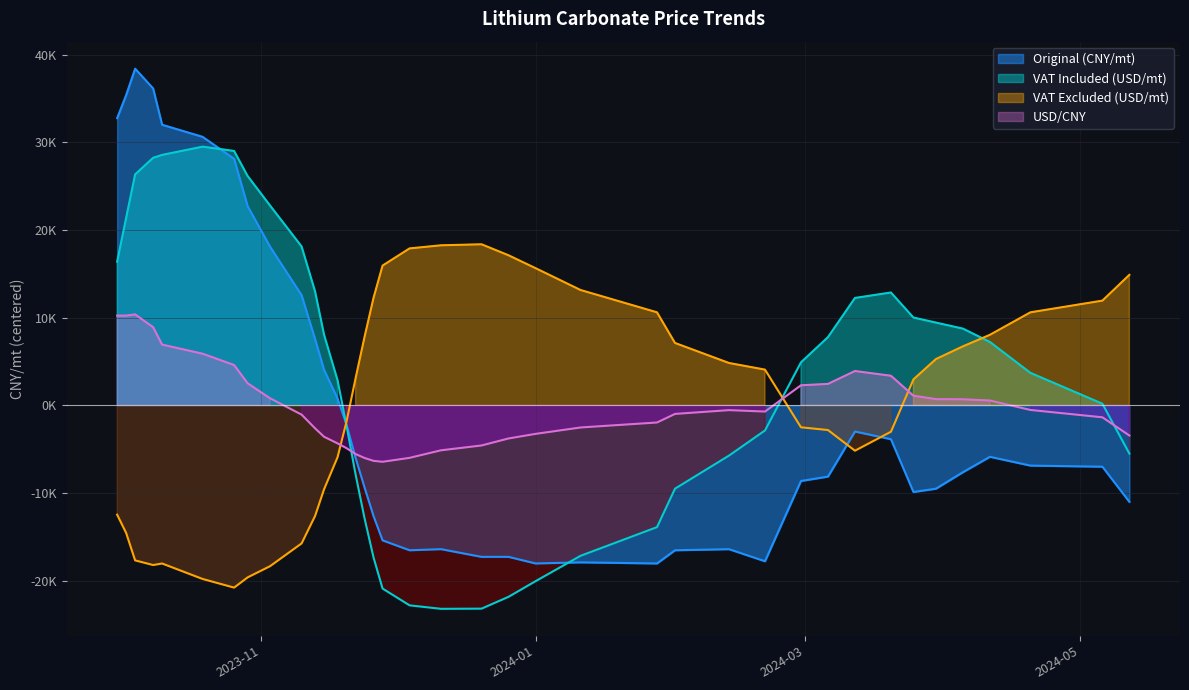

How many points are lower than both their immediate neighbors (excluding endpoints)?

5